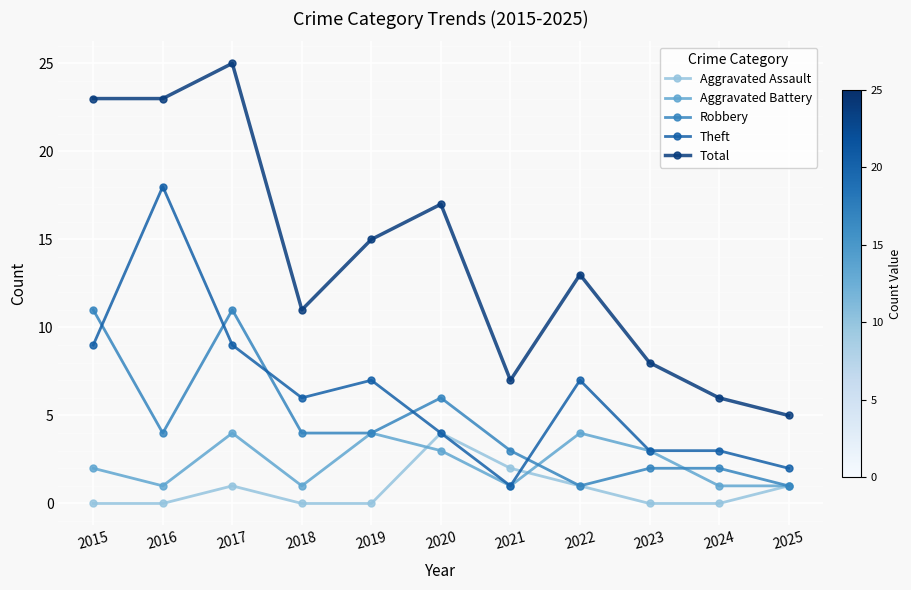

True or false: Aggravated Battery and Total intersect in this chart.

False